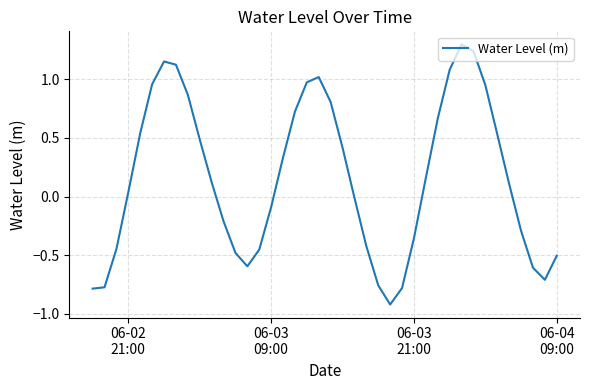

What is the greatest value displayed?

1.3